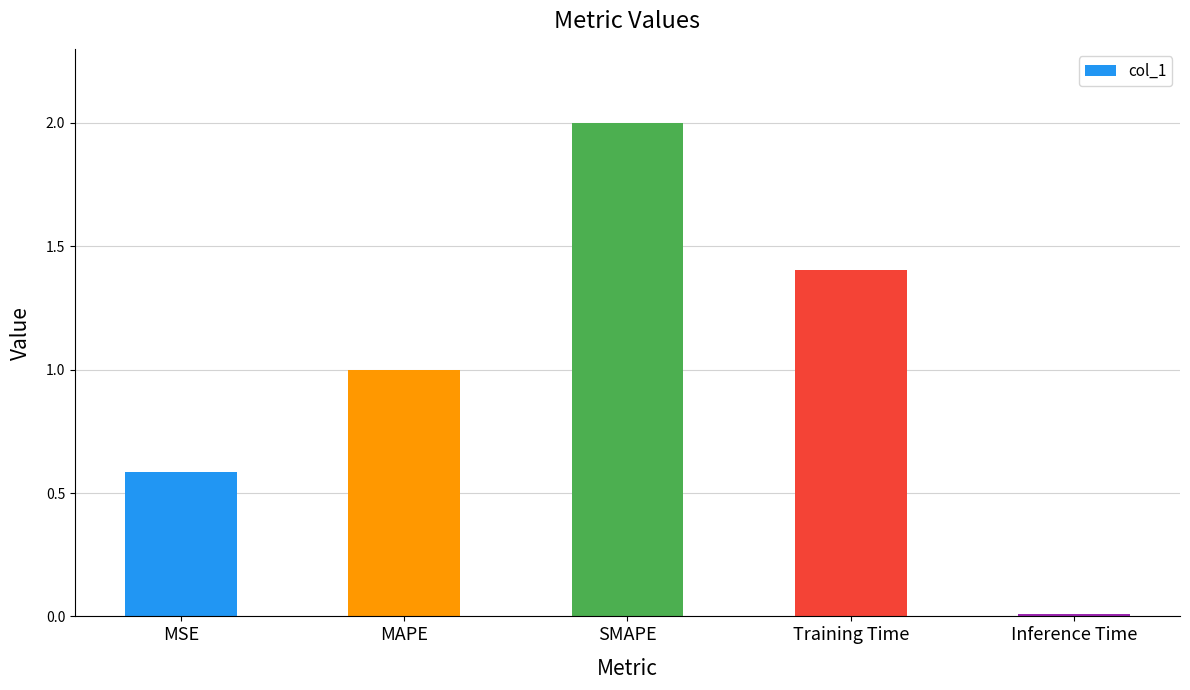

Is it true that the value at MAPE is 1.5?

False